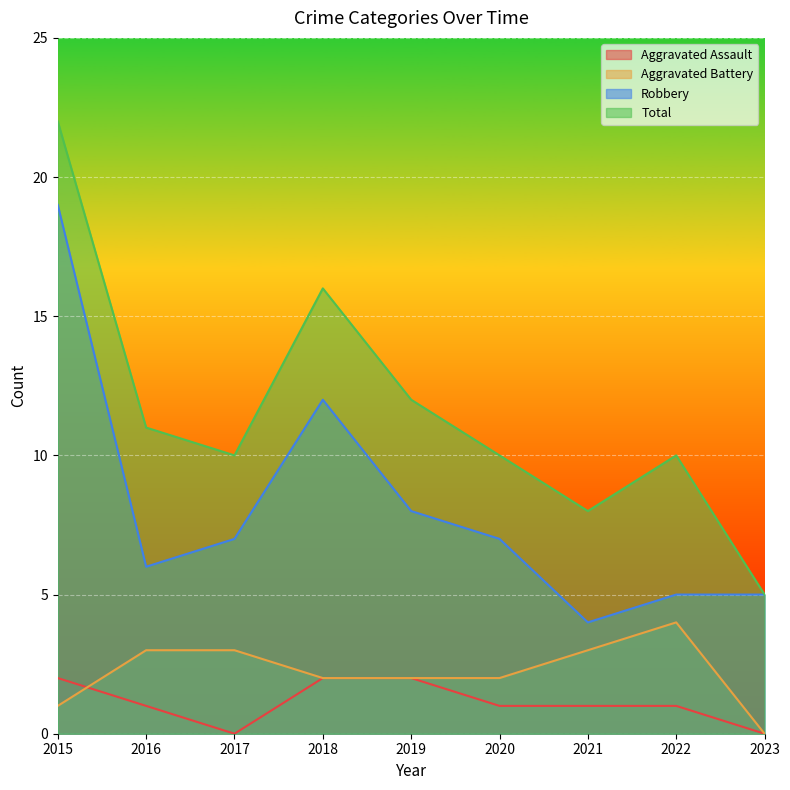

True or false: Aggravated Battery has a value of 1 at 2016.

False